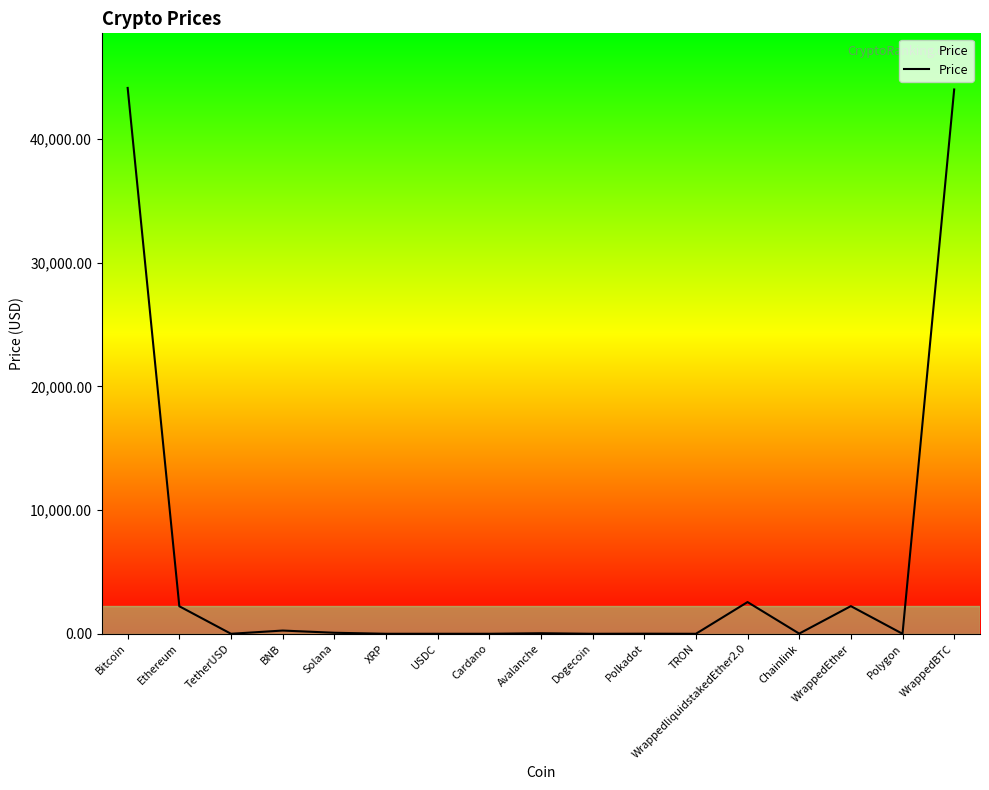

How many lines are shown in the chart?

1